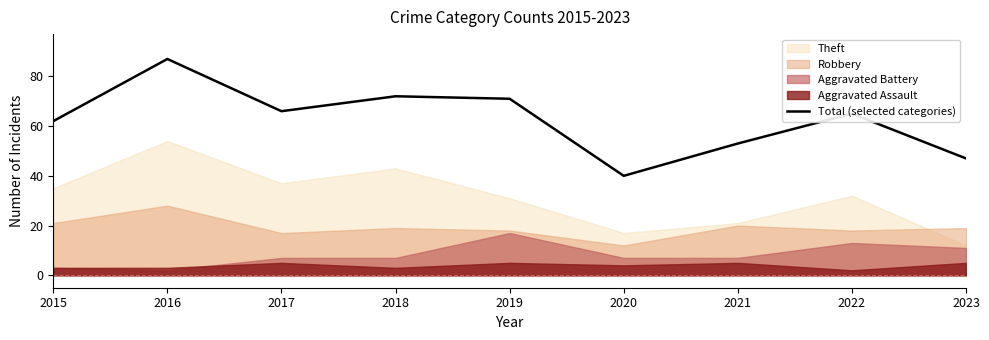

At which category does the data reach its first local valley?

2017